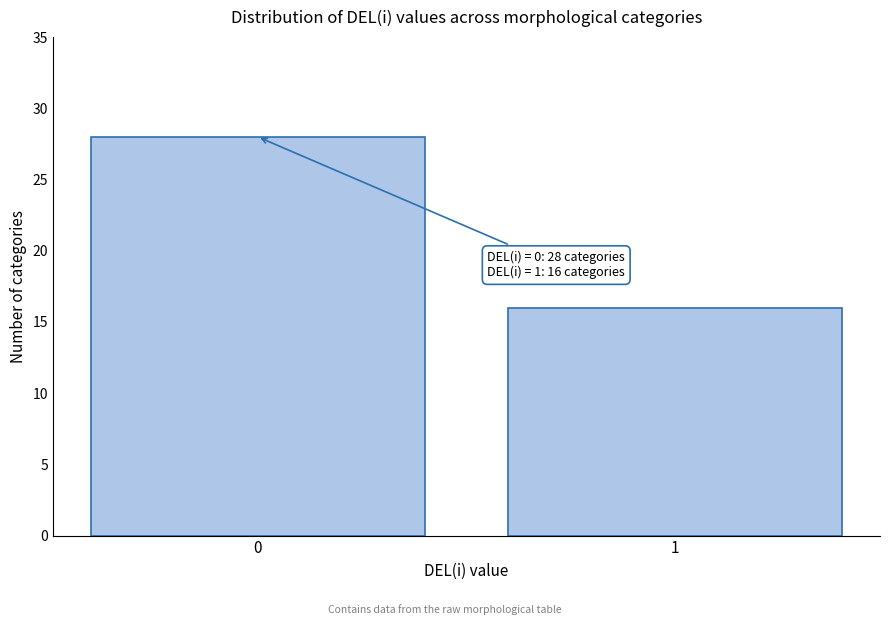

Reading right to left, what are all the values shown in this chart?

16	28